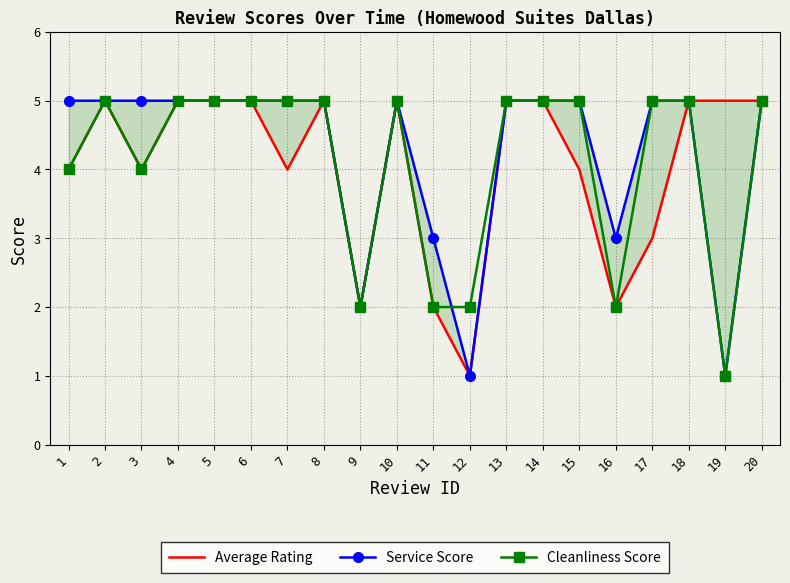

Is this an area chart (filled region under the line)?

No